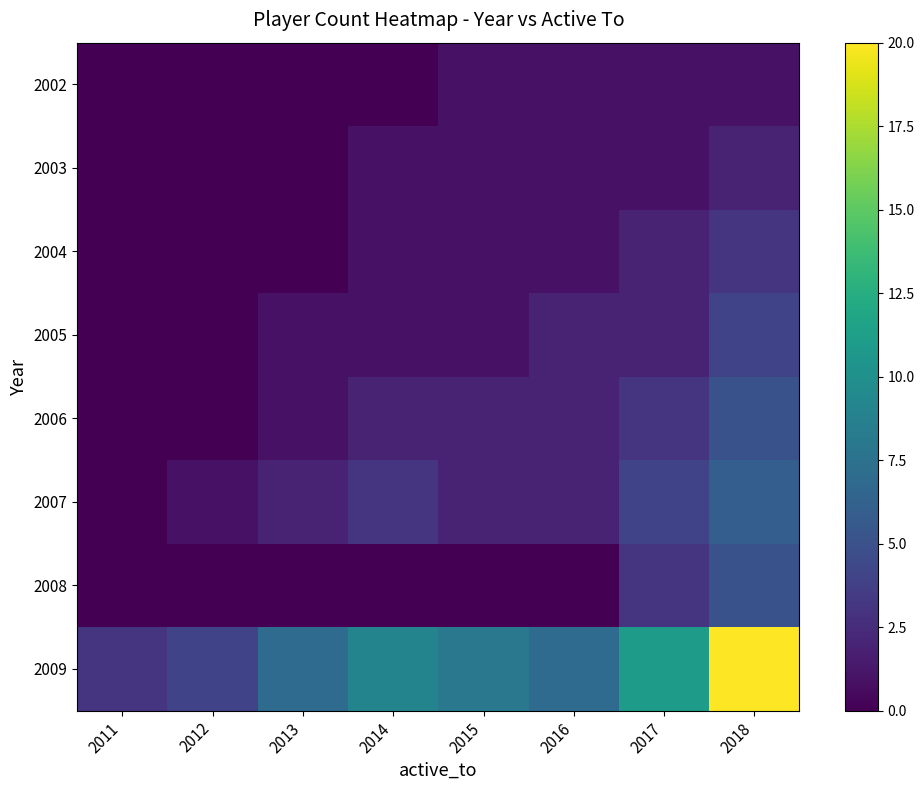

Rank the categories by 2007 value from lowest to highest.

2011, 2012, 2013, 2015, 2016, 2014, 2017, 2018